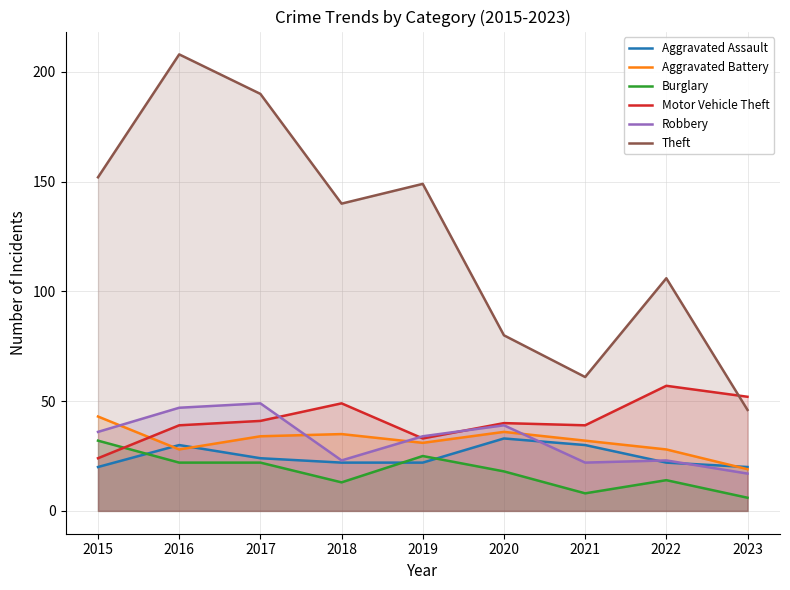

Which has a higher value, 2020 or 2021?

2020